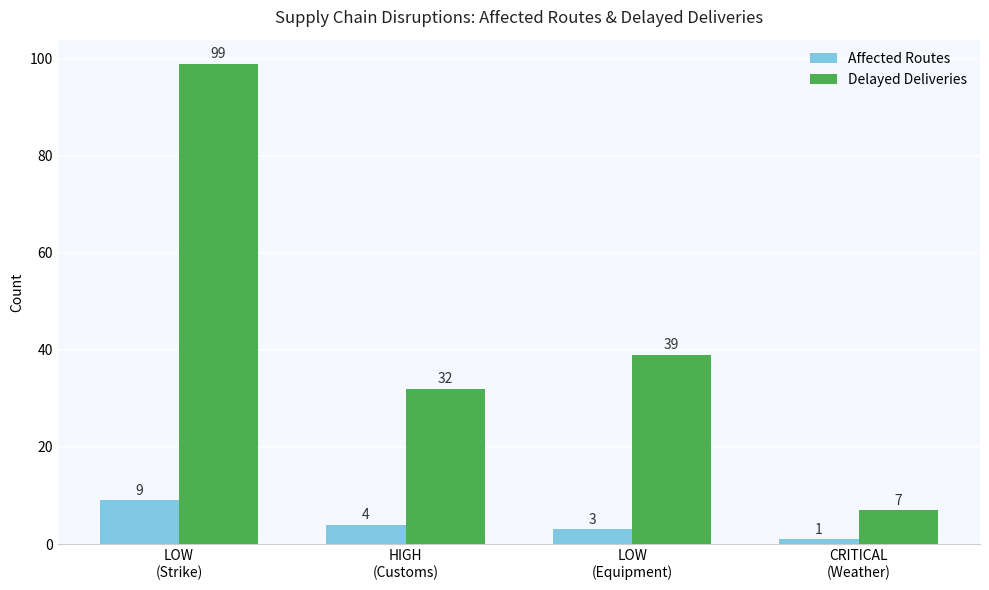

The Delayed Deliveries series shows 10 at HIGH
(Customs). True or false?

False